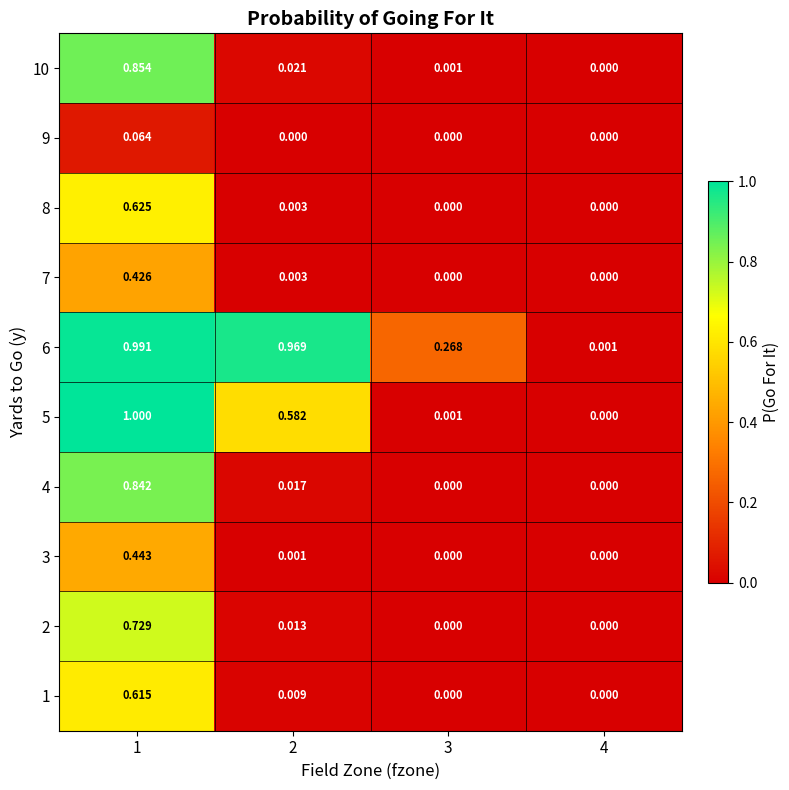

What is the difference between the highest and lowest values at 3?

0.3